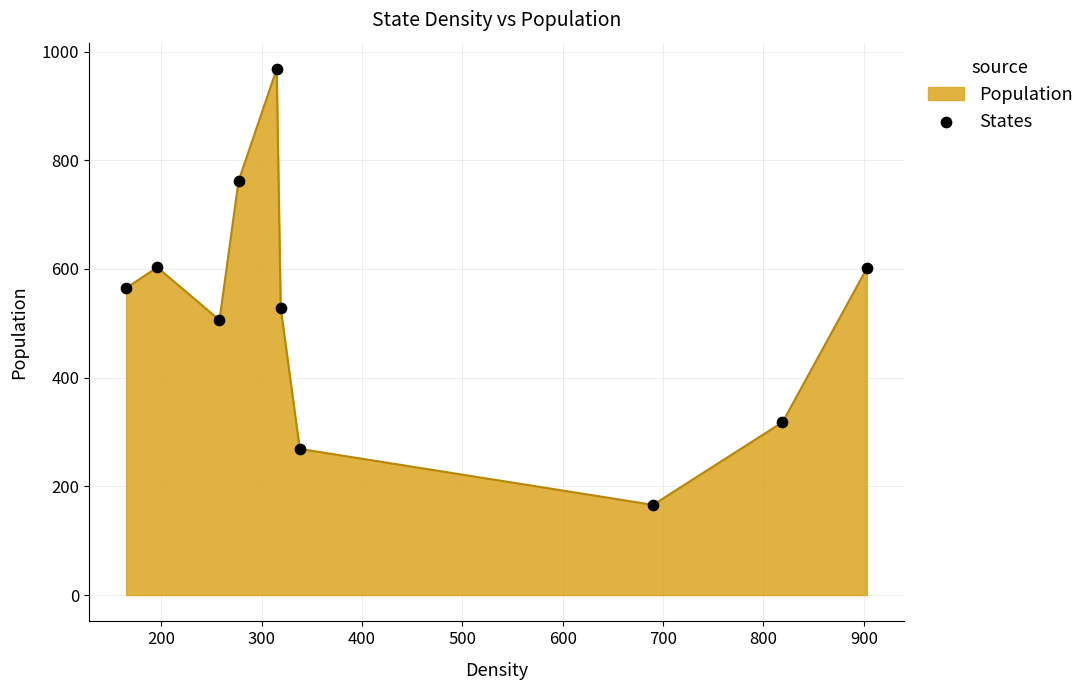

What is the smallest value displayed?

166